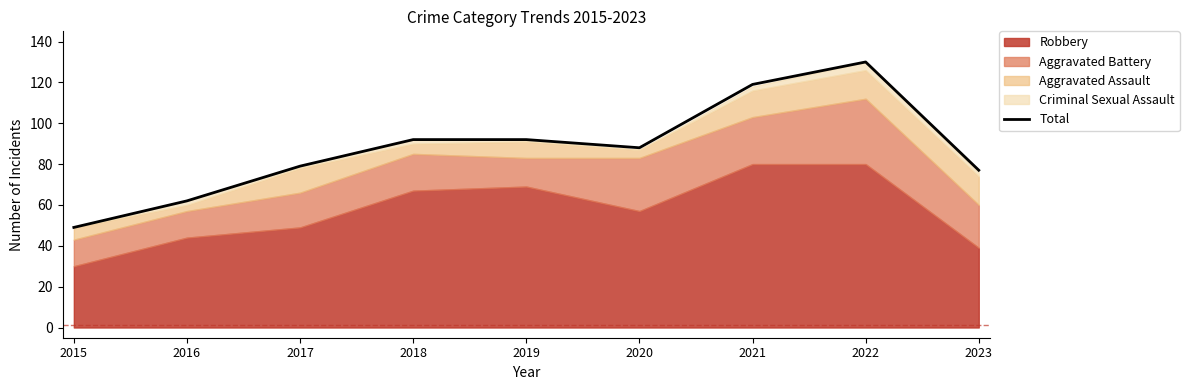

Reading left to right, list all the values displayed in this chart.

2015=49	2016=62	2017=79	2018=92	2019=92	2020=88	2021=119	2022=130	2023=77